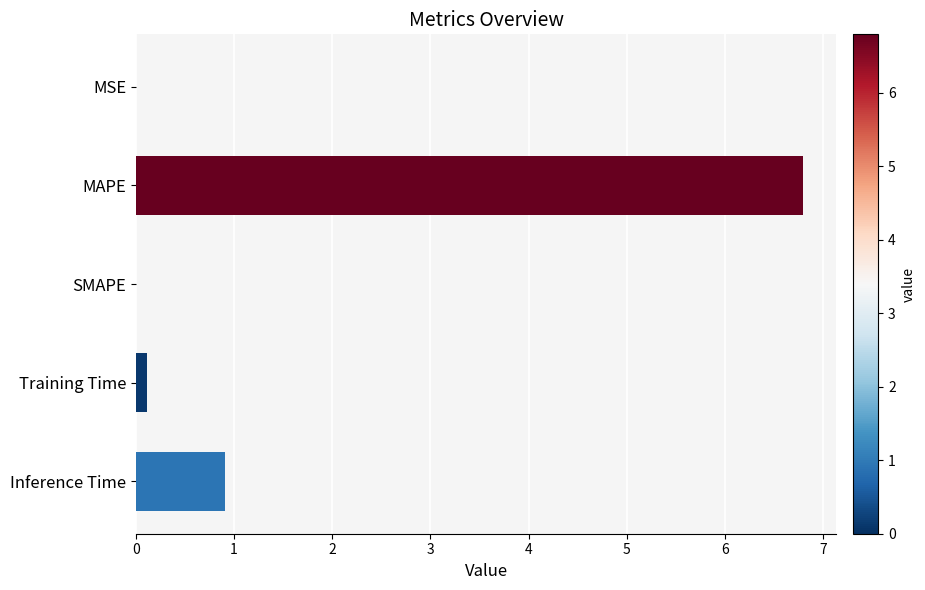

Is it true that the value at MAPE is 4.3?

False